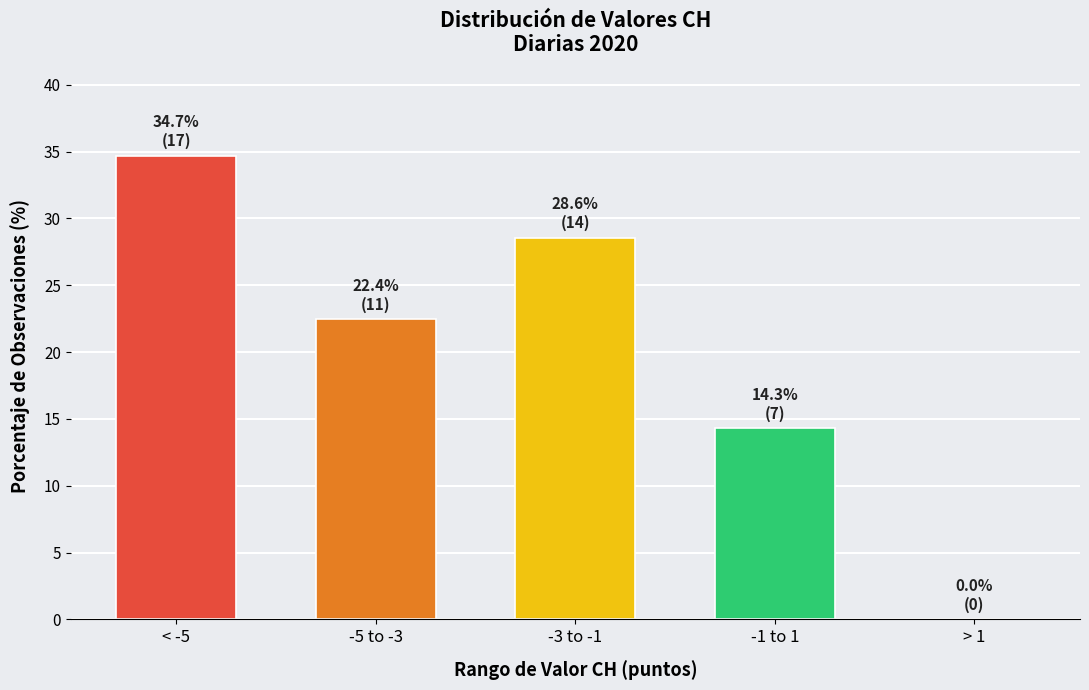

Reading left to right, extract all data points from this chart.

< -5=34.7	-5 to -3=22.4	-3 to -1=28.6	-1 to 1=14.3	> 1=0.0